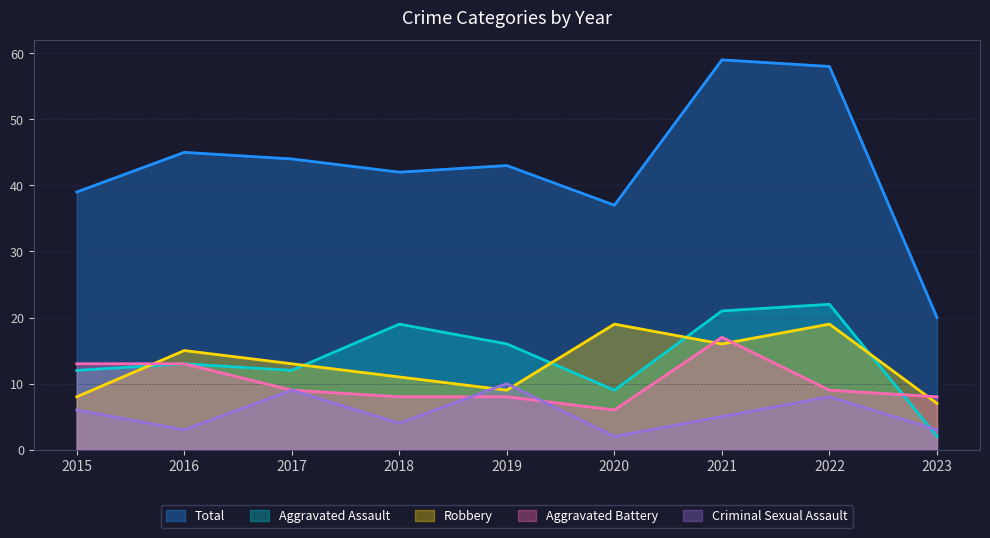

How many values in the Aggravated Assault series are below 13?

4